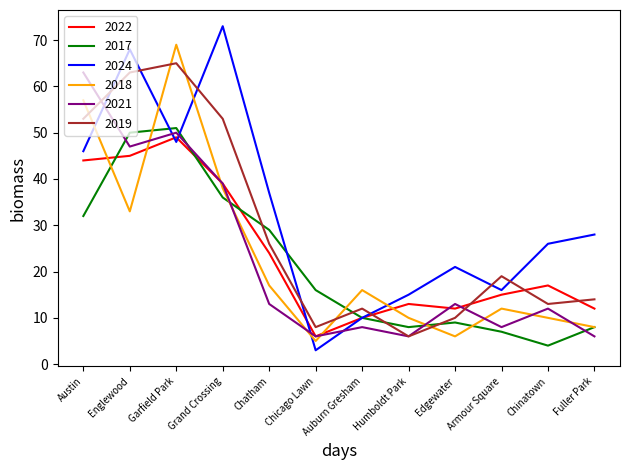

After their last crossing, which series has the higher values: 2018 or 2024?

2024